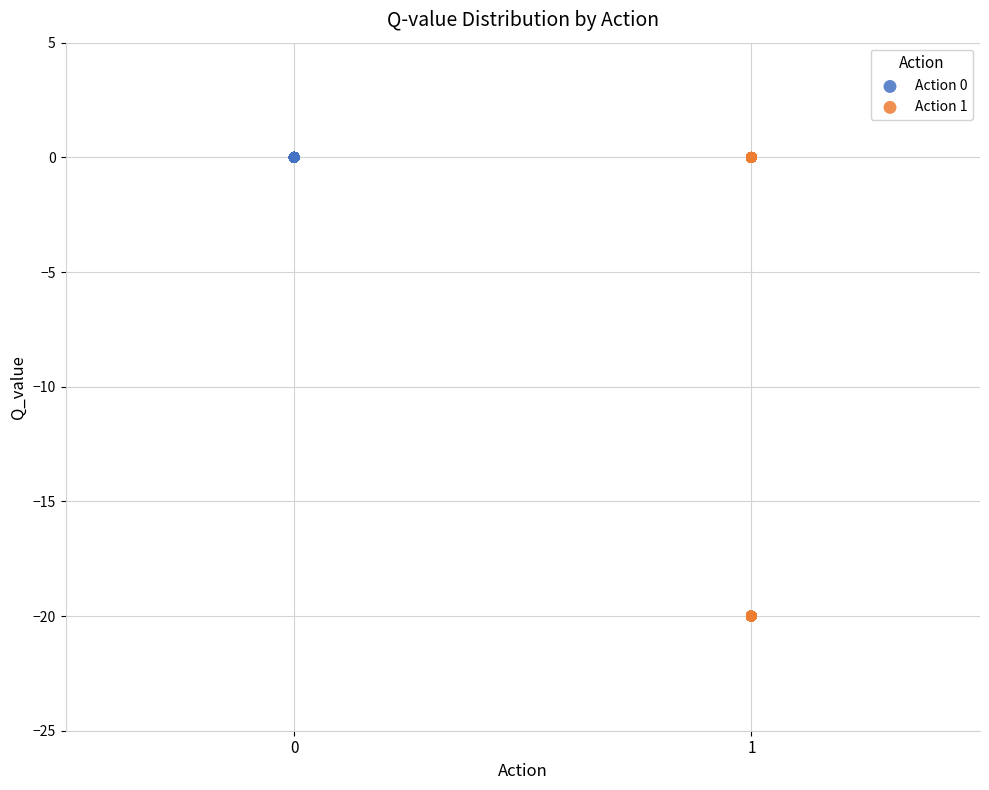

Which series reaches the minimum Y coordinate?

Action 1